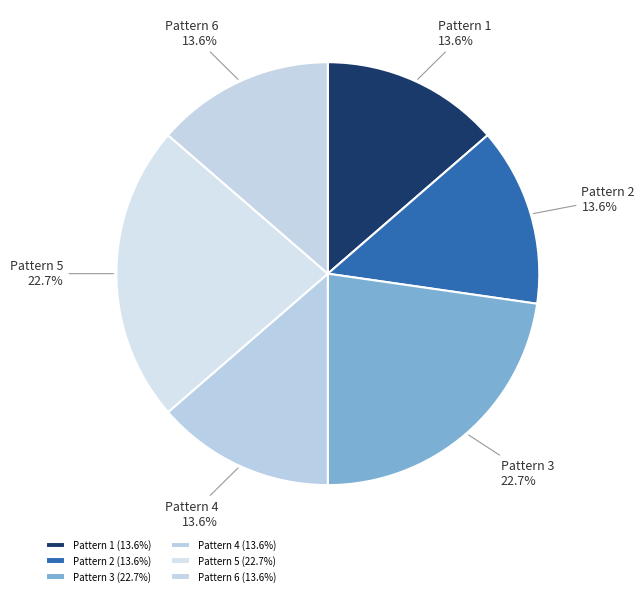

To the nearest percent, what is the combined percentage of Pattern 1 and Pattern 6?

27%